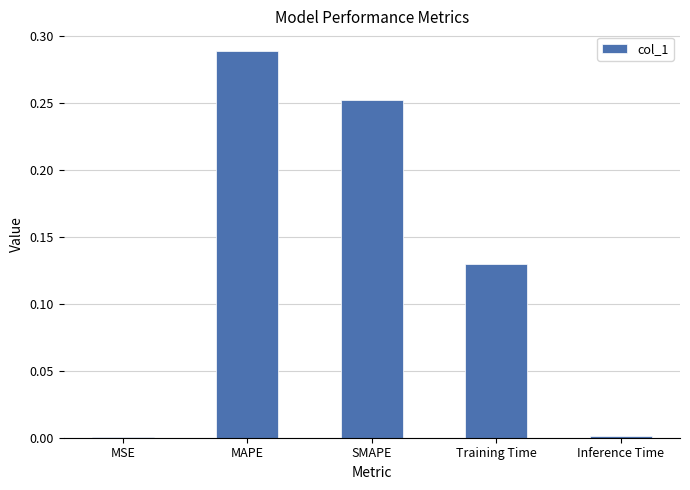

What is the change in value from MSE to Training Time?

+0.1